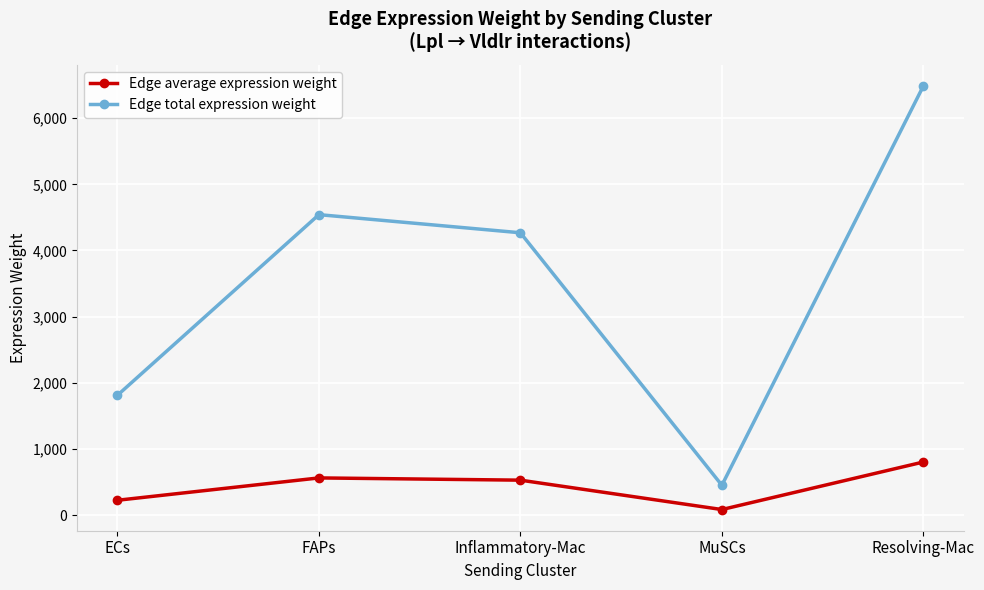

The value of Edge average expression weight at FAPs is 561.7. True or false?

True